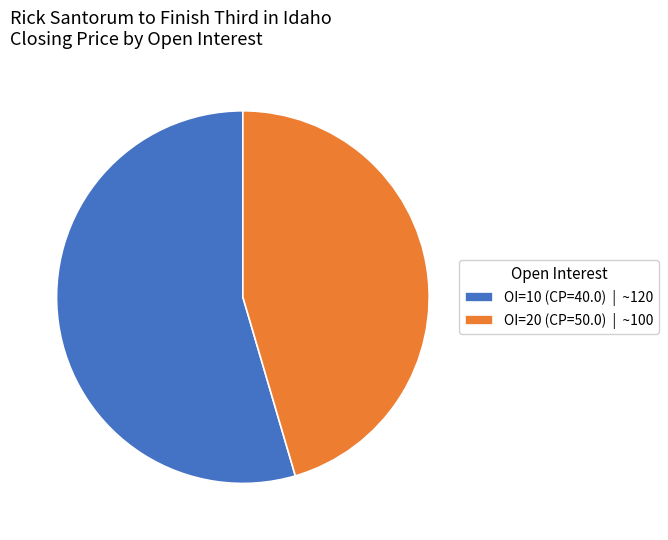

Which category has the smallest portion of the pie?

OI=20 (CP=50.0) | ~100